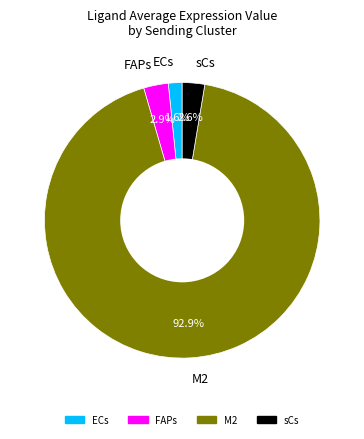

Which category has the smallest portion of the pie?

ECs